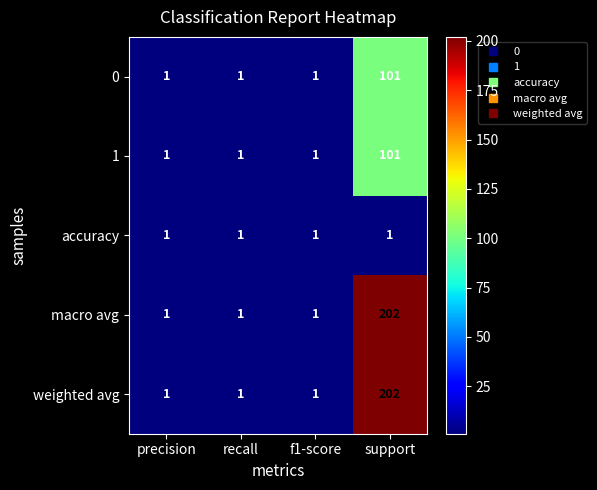

Count the number of data series in this chart.

5